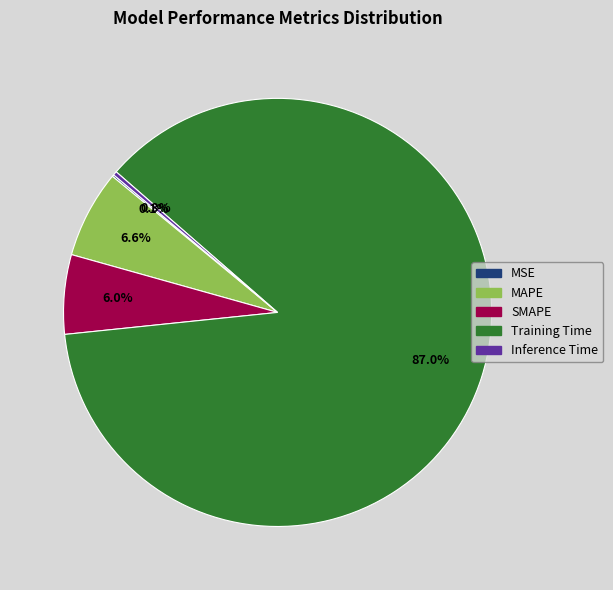

Between Training Time and MAPE, which is larger?

Training Time